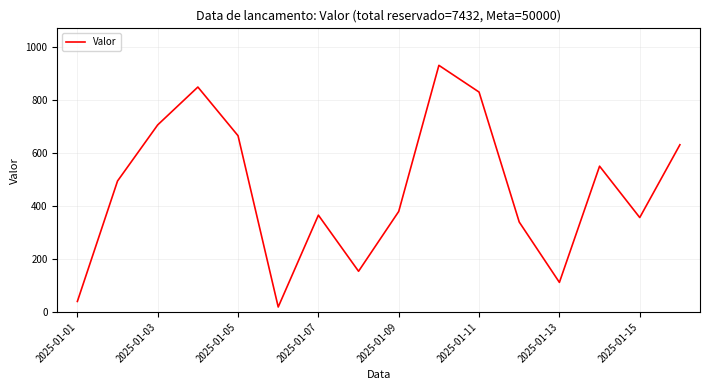

What is the maximum value shown in the chart?

932